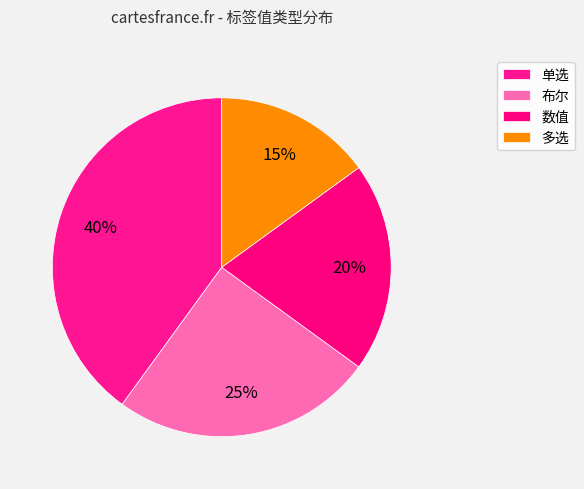

Rank the categories by value from highest to lowest.

单选, 布尔, 数值, 多选